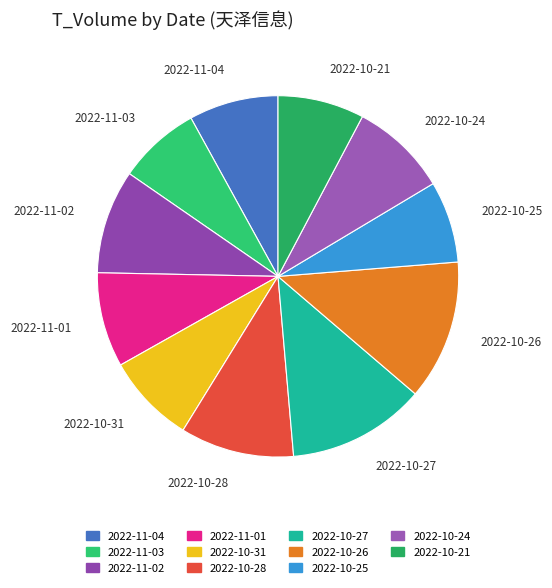

Is it true that 2022-10-21 is 16% of the pie?

False